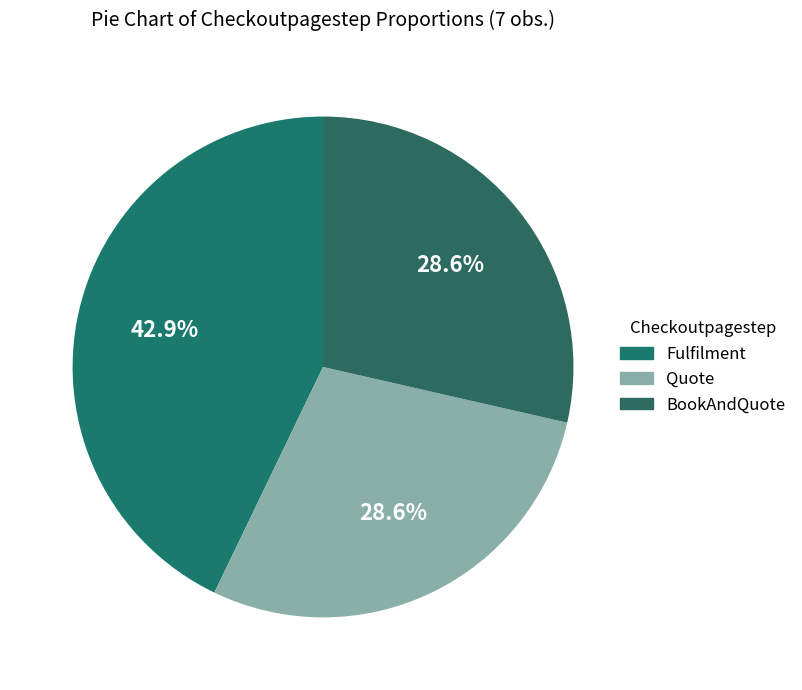

Count the number of slices in the pie.

3